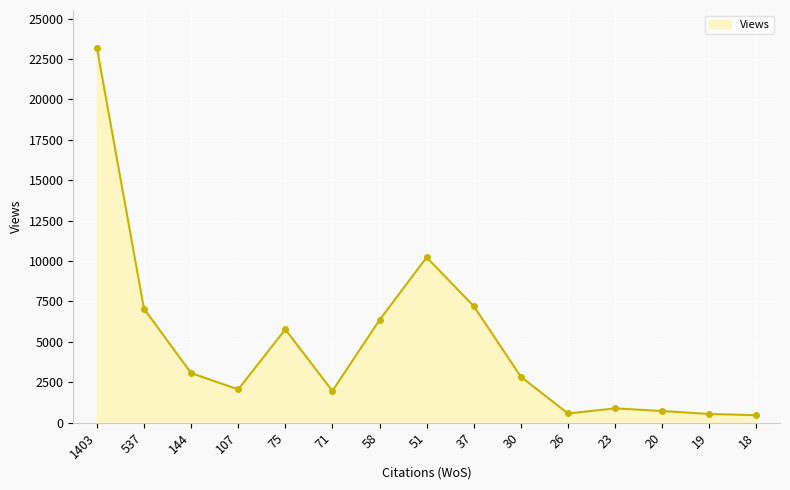

Which has a higher value, 51 or 19?

51